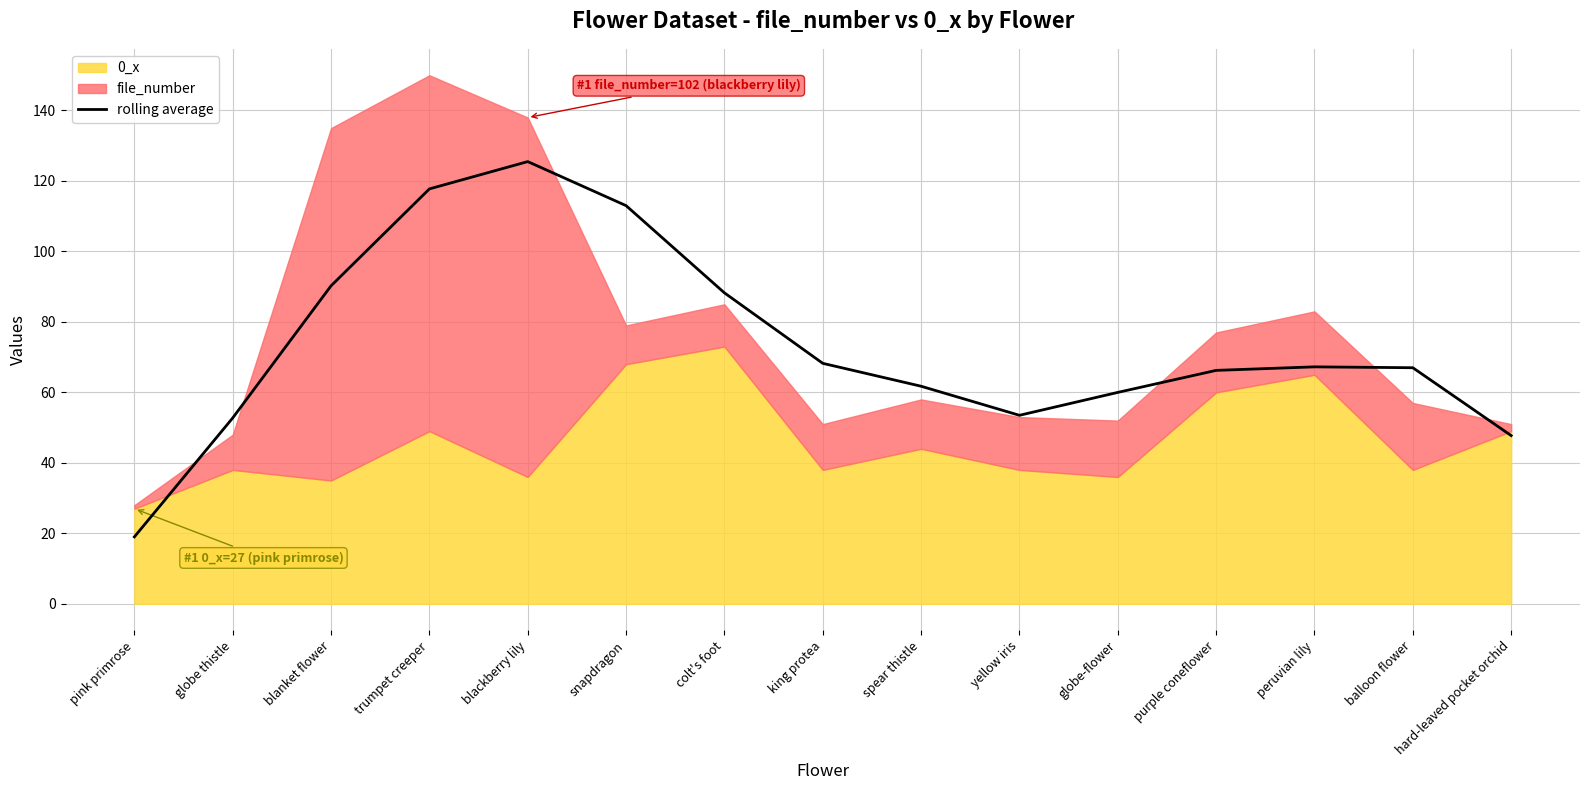

Rank the categories by value from highest to lowest.

blackberry lily, trumpet creeper, snapdragon, blanket flower, colt's foot, king protea, peruvian lily, balloon flower, purple coneflower, spear thistle, globe-flower, yellow iris, globe thistle, hard-leaved pocket orchid, pink primrose